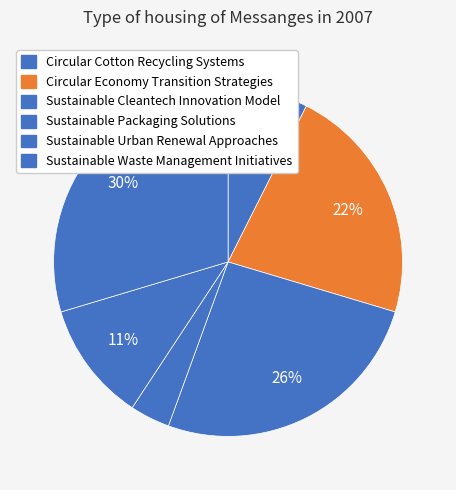

To the nearest percent, what portion does Sustainable Urban Renewal Approaches represent?

11%